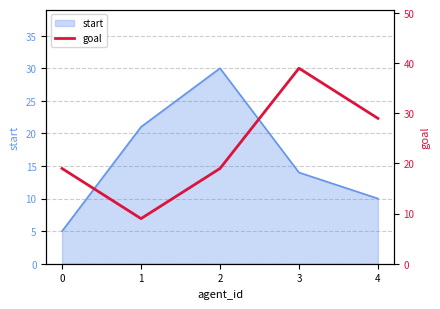

At which label does the data first exceed 19?

3